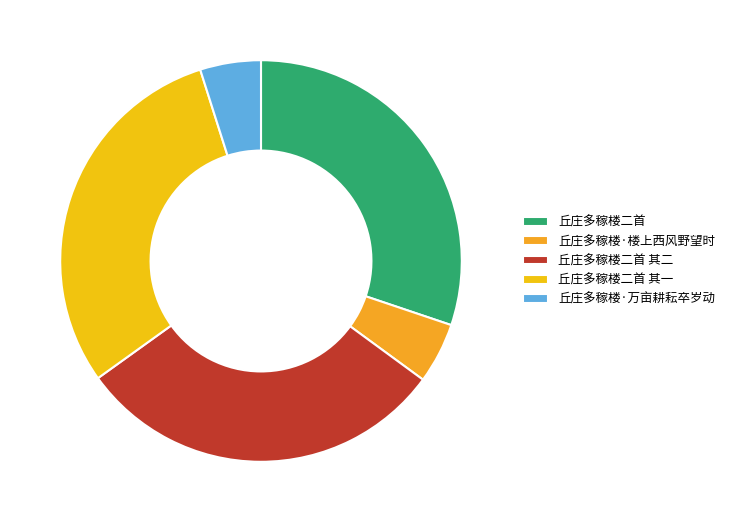

Does any single category account for the majority?

No